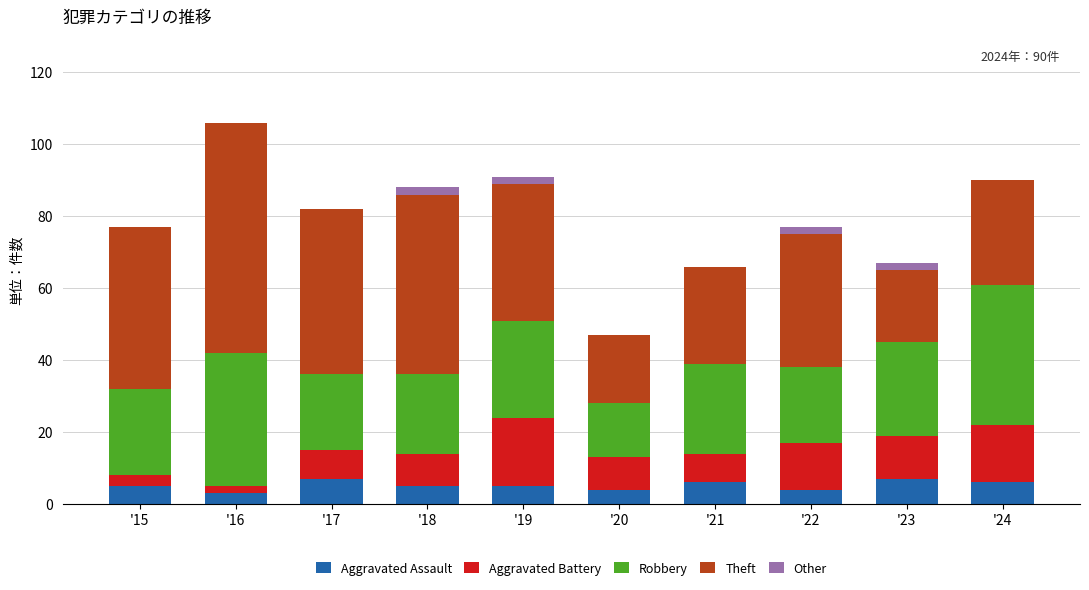

At which category is the sum across all series the highest?

'16